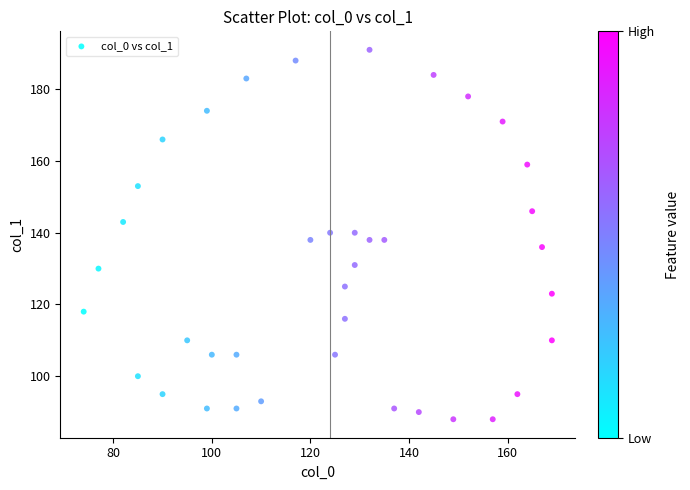

What is the range of Y values (max minus min)?

103